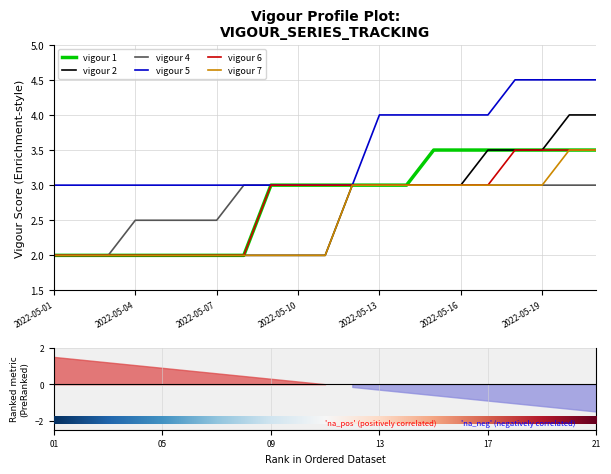

Which category has the highest value in the vigour 5 series?

2022-05-18